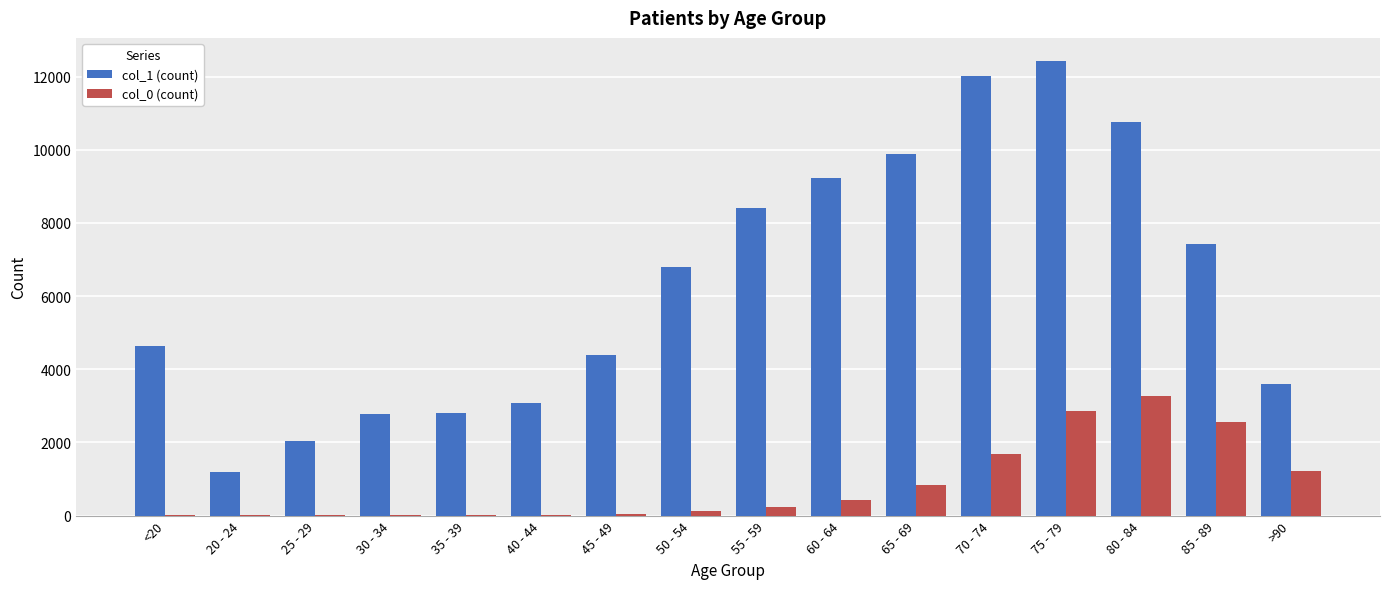

At which category is the sum across all series the highest?

75 - 79